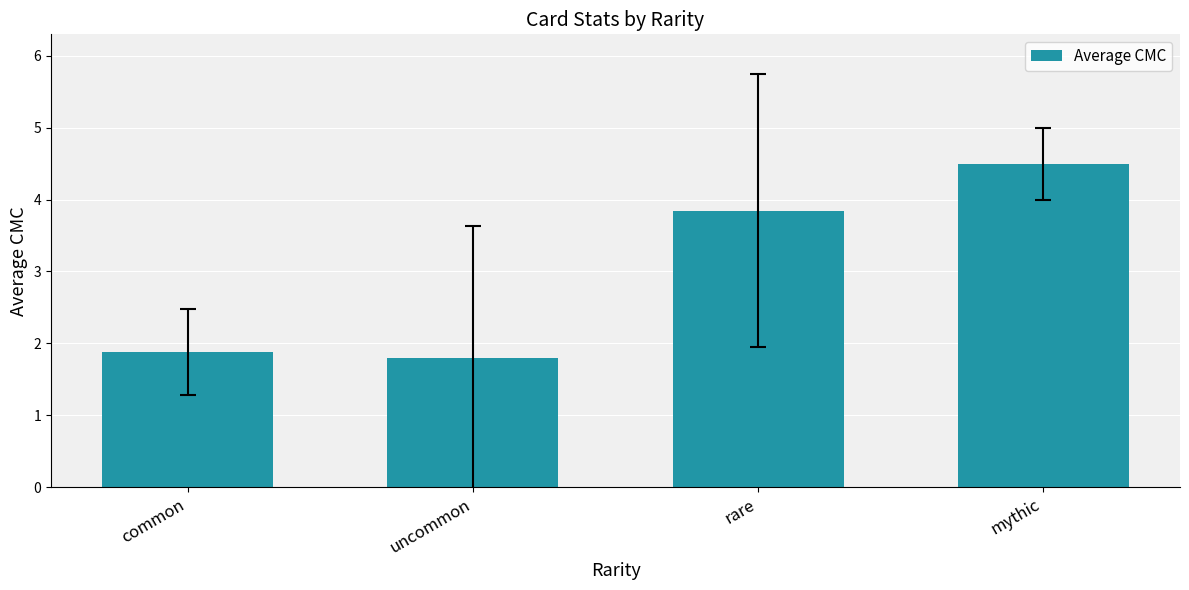

Reading left to right, list all the values displayed in this chart.

1.9	1.8	3.8	4.5